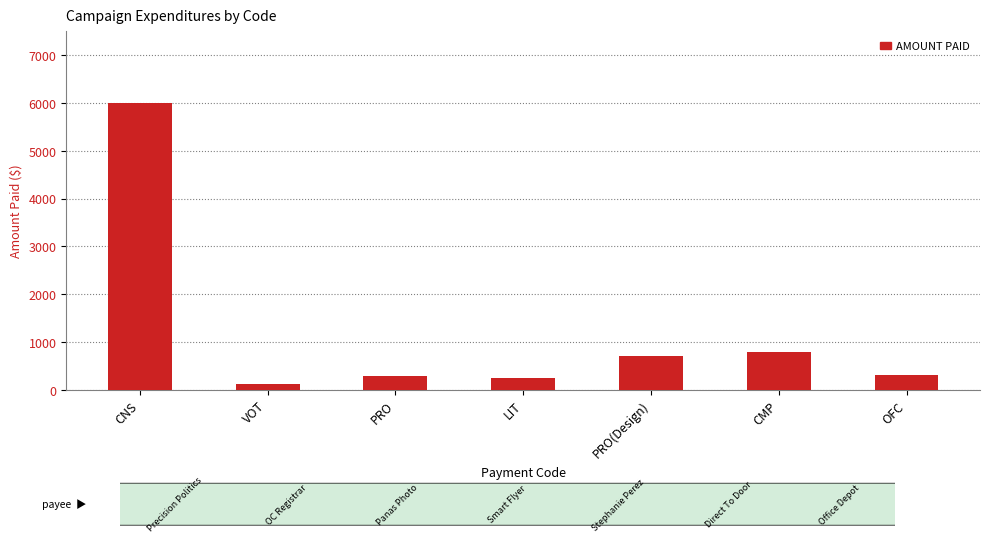

True or false: the data shows 301.9 at OFC.

True